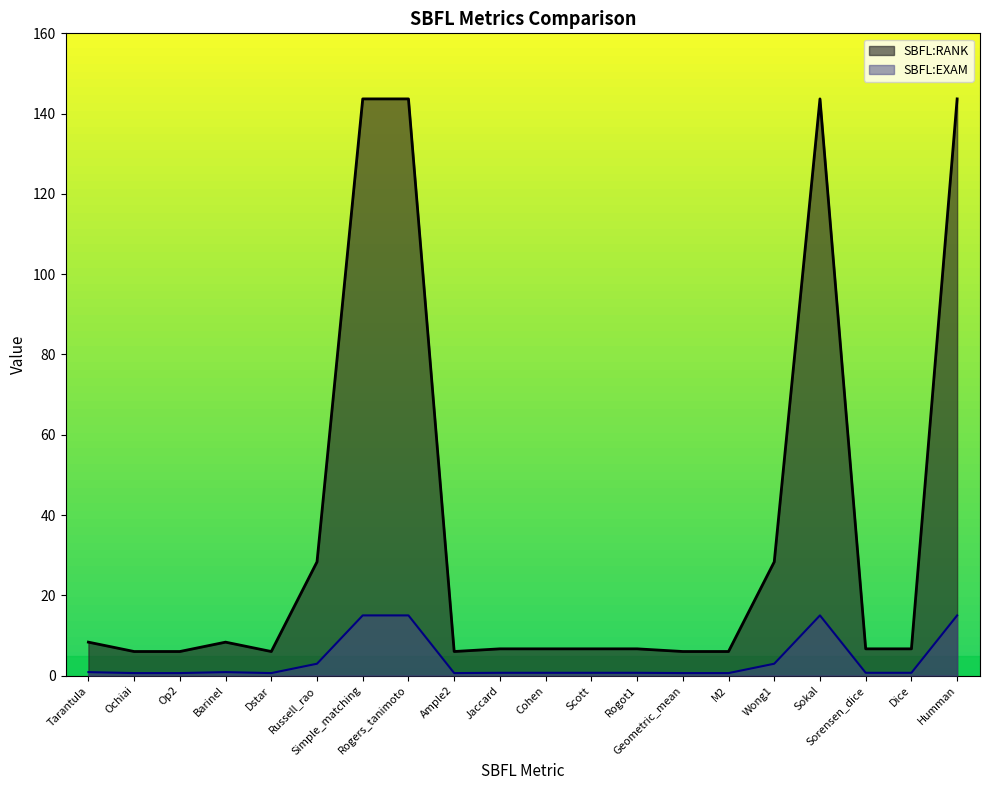

The SBFL:RANK series shows 8.3 at Barinel. True or false?

True